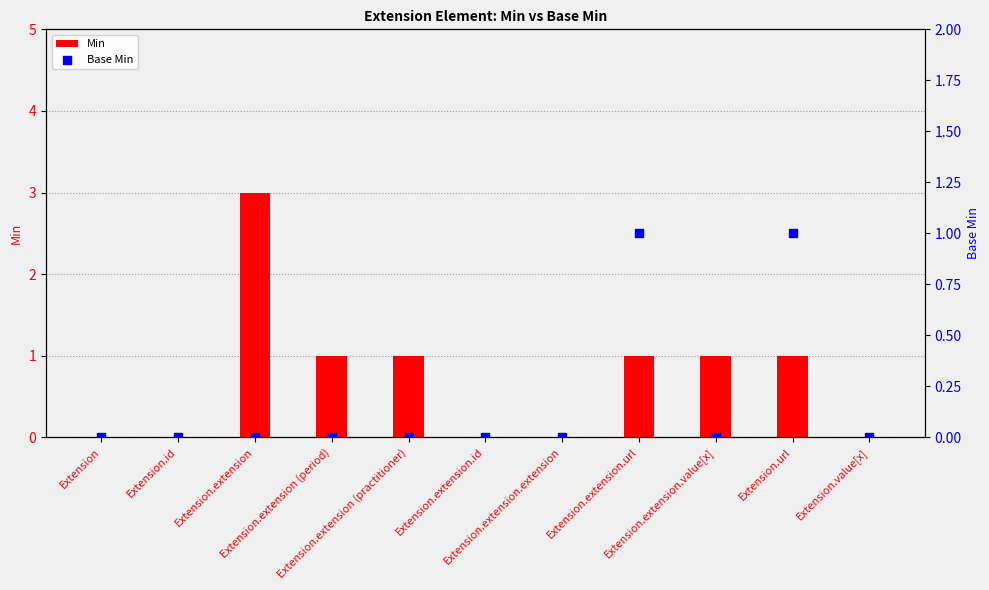

At how many categories does at least one series exceed 0?

6